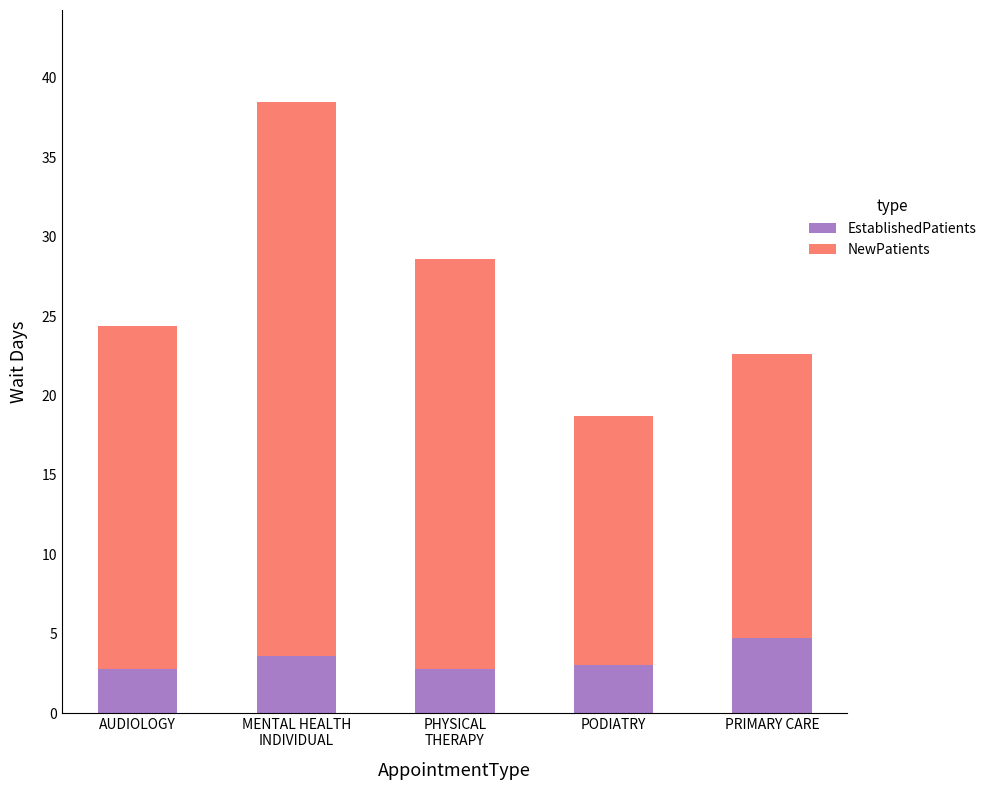

What are all the series names shown in the legend?

EstablishedPatients, NewPatients